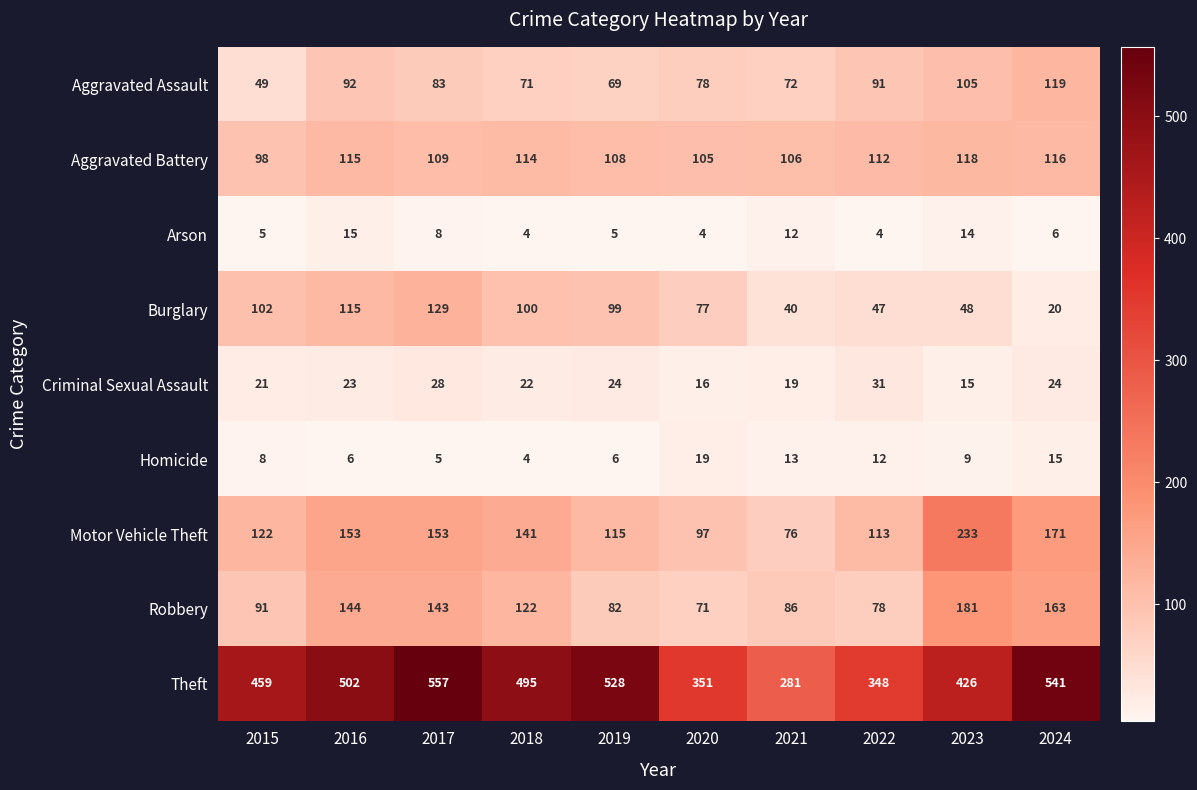

What is the sum of all Burglary values?

777